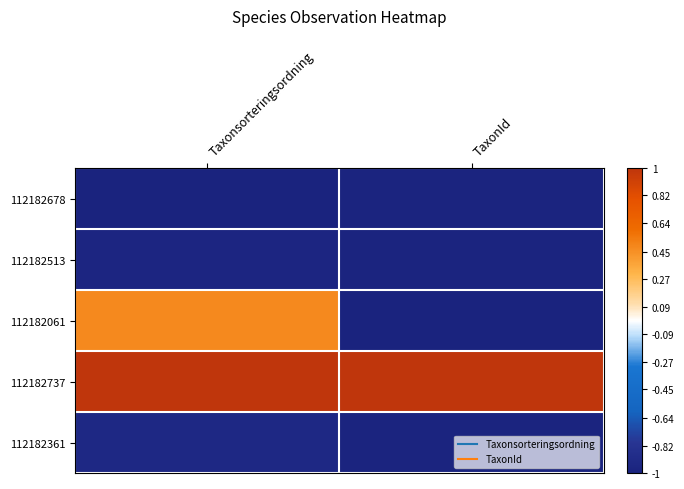

Reading right to left, list all the values displayed in this chart.

112182678: TaxonId=-1.0	Taxonsorteringsordning=-1.0
112182513: TaxonId=-1.0	Taxonsorteringsordning=-1.0
112182061: TaxonId=-1.0	Taxonsorteringsordning=0.5
112182737: TaxonId=1.0	Taxonsorteringsordning=1.0
112182361: TaxonId=-1.0	Taxonsorteringsordning=-0.9